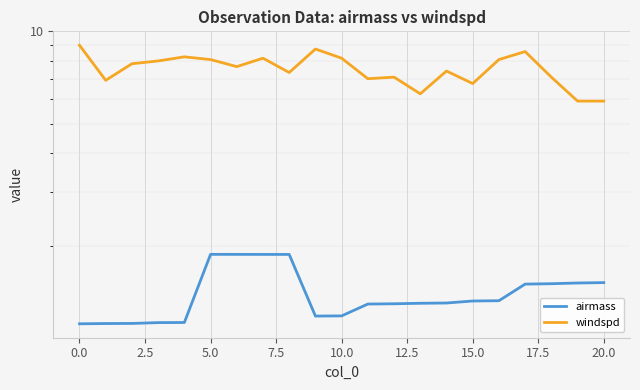

What is the difference between the airmass values at 15.0 and 20?

0.4